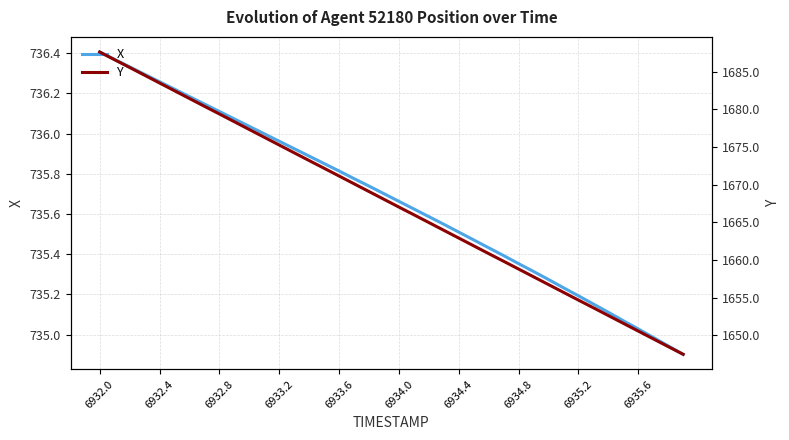

How many lines are shown in the chart?

2